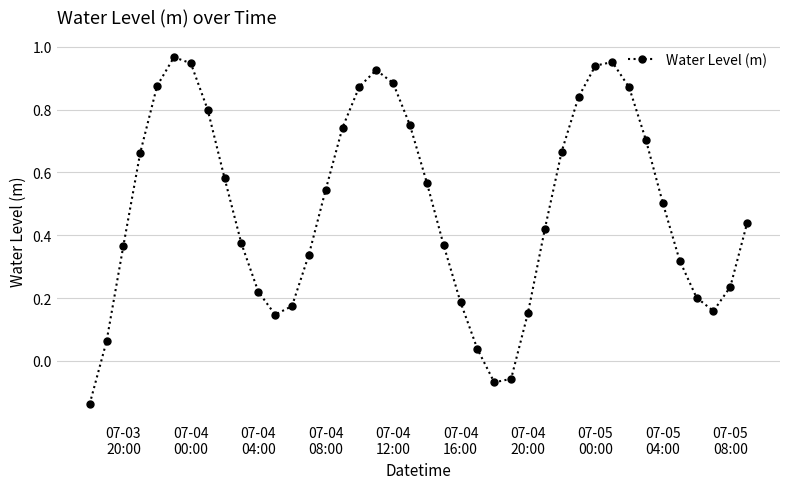

How many points are lower than both their immediate neighbors (excluding endpoints)?

3